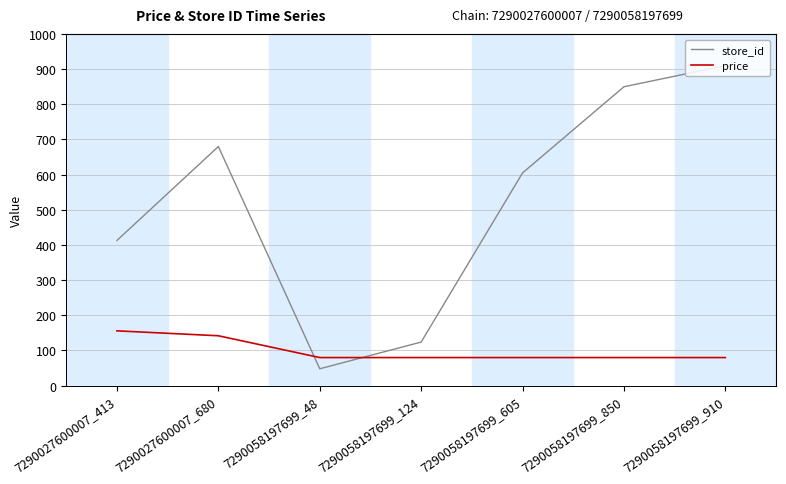

Reading left to right, list all the values displayed in this chart.

store_id: 413.0	680.0	48.0	124.0	605.0	850.0	910.0
price: 155.9	141.9	79.9	79.9	79.9	79.9	79.9